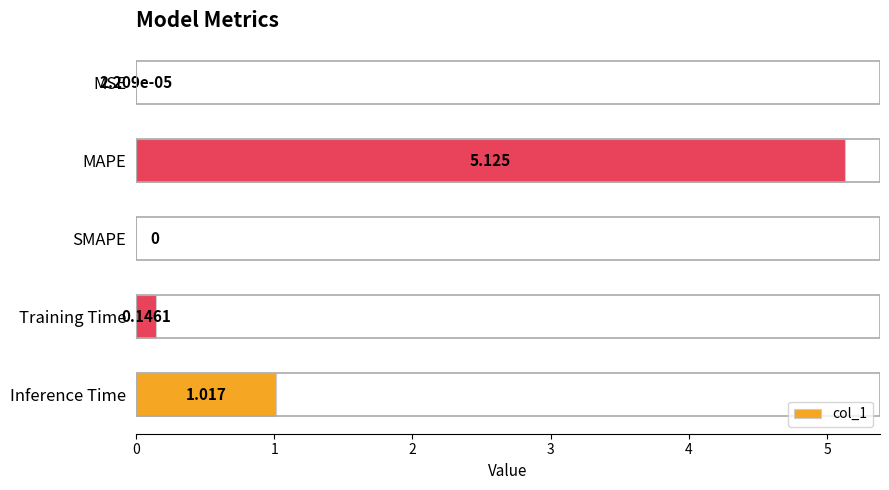

What is the sum of all values?

6.3